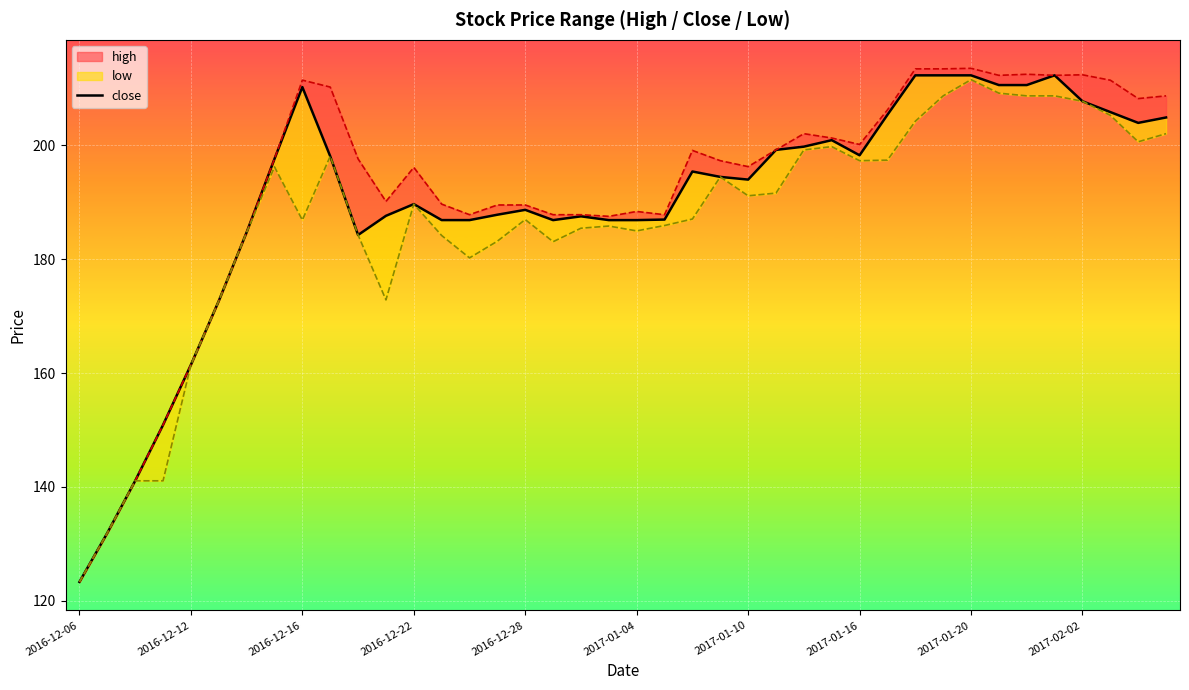

What is the minimum value shown in the chart?

123.3